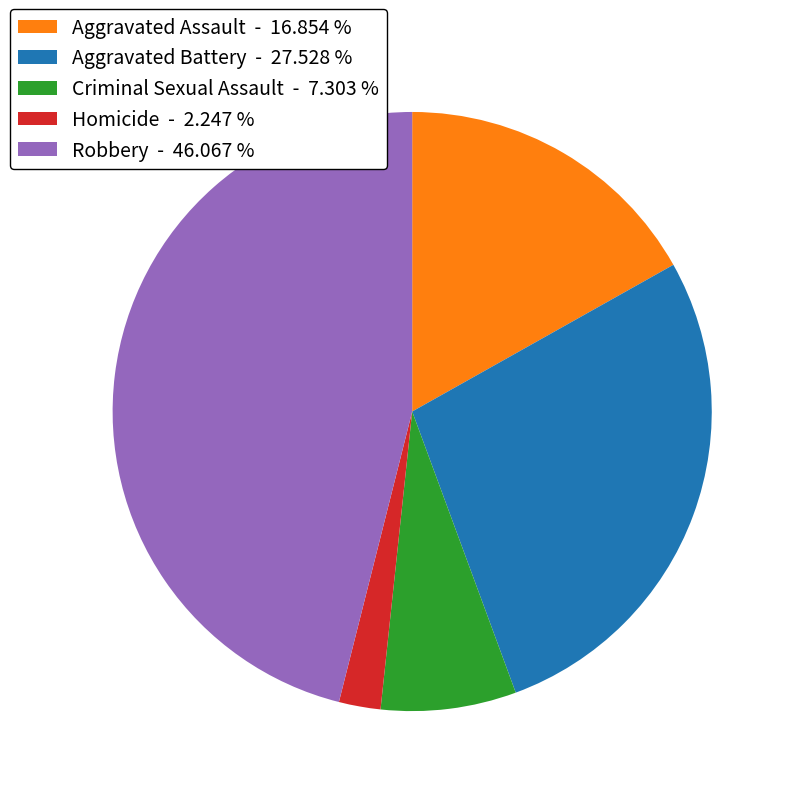

Is there a majority slice in this chart?

No